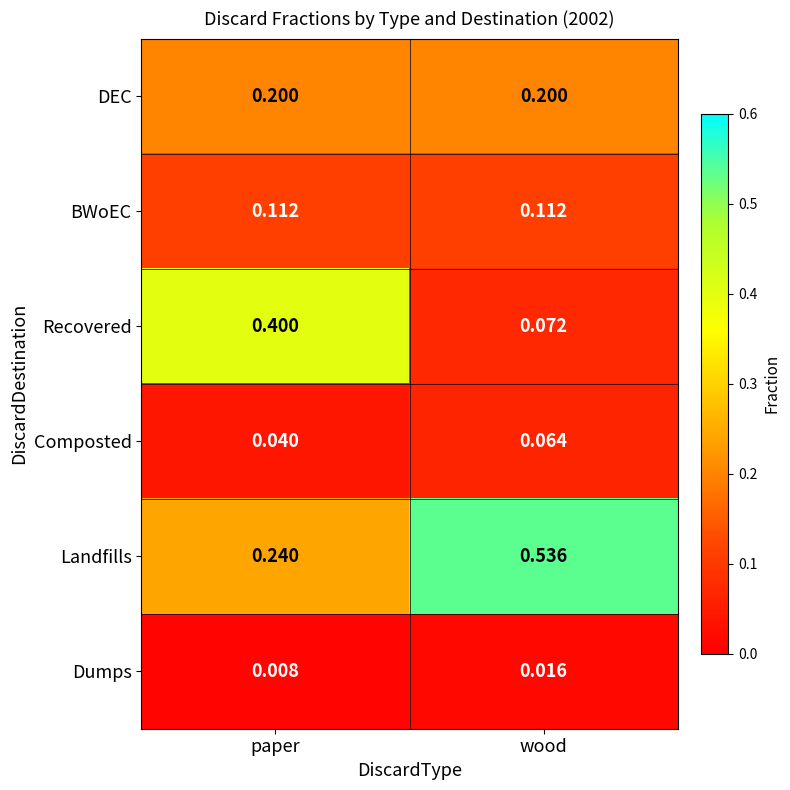

What is the spread (max minus min) of values at paper?

0.4